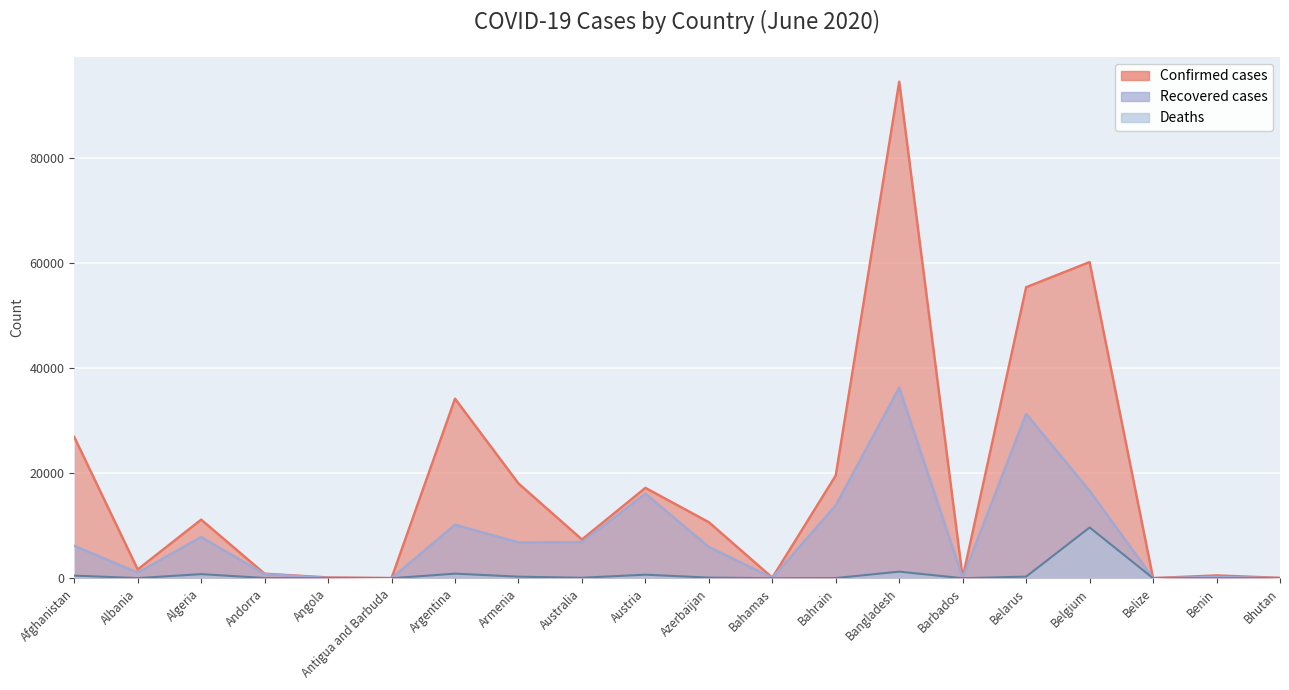

Reading left to right, extract all data points from this chart.

Confirmed: Afghanistan=26874	Albania=1672	Algeria=11147	Andorra=854	Angola=148	Antigua and Barbuda=26	Argentina=34159	Armenia=18033	Australia=7370	Austria=17189	Azerbaijan=10662	Bahamas=104	Bahrain=19553	Bangladesh=94481	Barbados=97	Belarus=55369	Belgium=60155	Belize=22	Benin=532	Bhutan=67
Recovered: Afghanistan=6158	Albania=1064	Algeria=7842	Andorra=789	Angola=64	Antigua and Barbuda=22	Argentina=10174	Armenia=6814	Australia=6868	Austria=16089	Azerbaijan=5948	Bahamas=72	Bahrain=13866	Bangladesh=36264	Barbados=83	Belarus=31273	Belgium=16625	Belize=16	Benin=236	Bhutan=24
Deaths: Afghanistan=504	Albania=37	Algeria=788	Andorra=52	Angola=6	Antigua and Barbuda=3	Argentina=878	Armenia=302	Australia=102	Austria=681	Azerbaijan=126	Bahamas=11	Bahrain=47	Bangladesh=1262	Barbados=7	Belarus=318	Belgium=9663	Belize=2	Benin=9	Bhutan=0